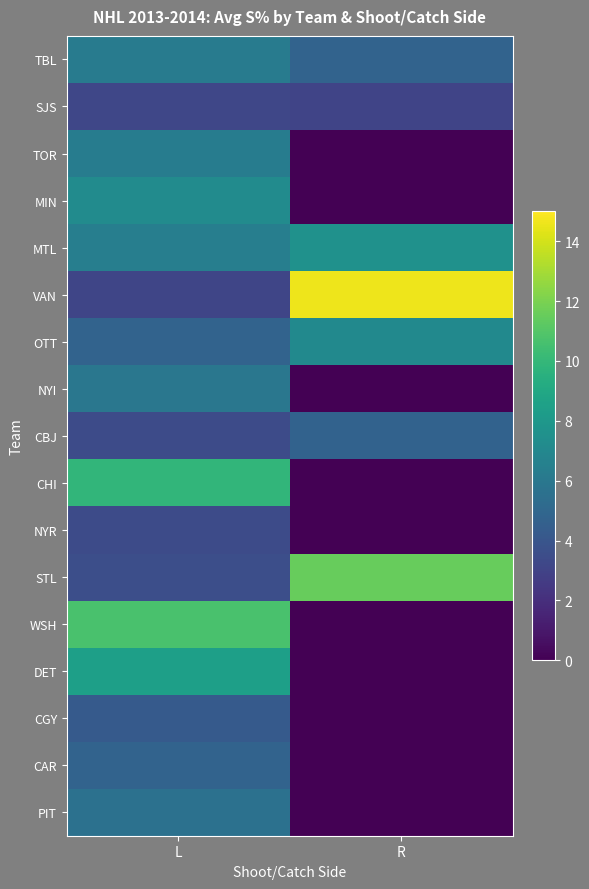

At which category is the sum across all series the highest?

L